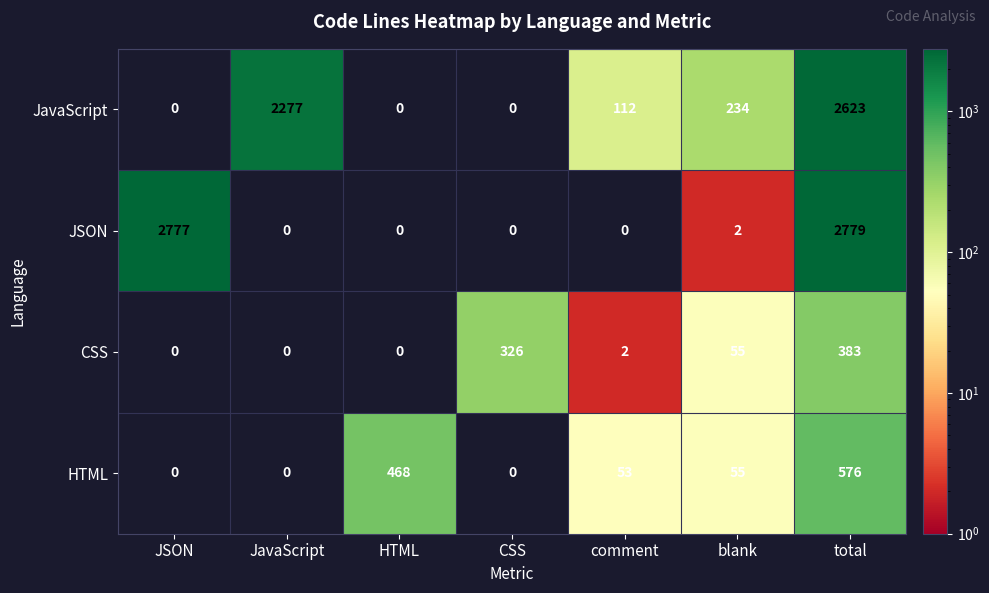

Is it true that CSS equals 4 at comment?

False